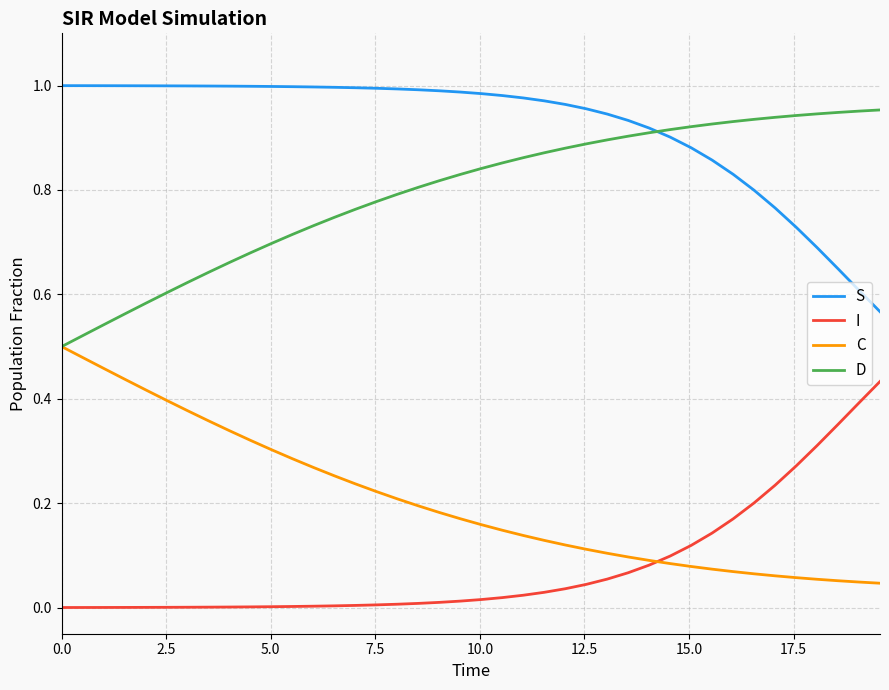

Which series has the largest total across all categories?

S